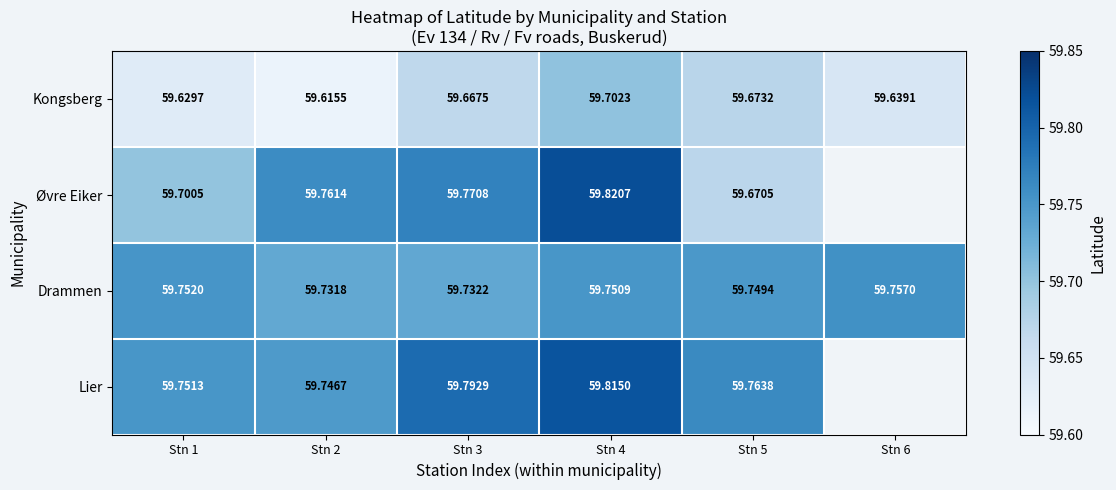

Is the value of Kongsberg at Stn 2 greater than the value of Drammen at Stn 5?

No